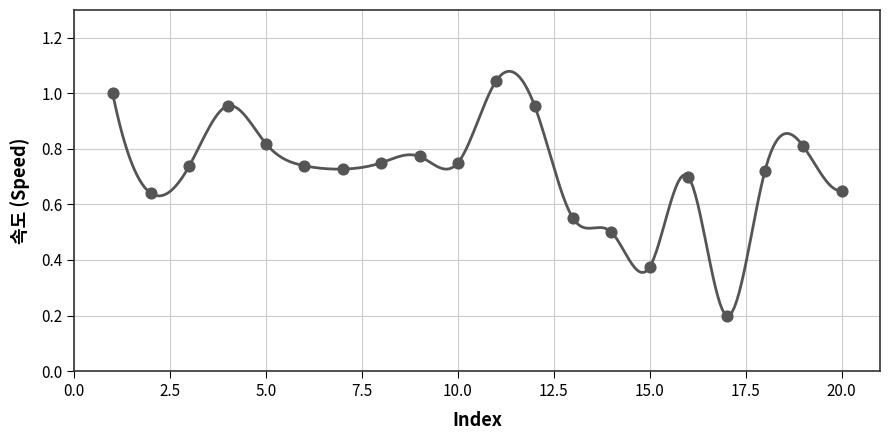

What is the change in value from 13 to 14?

-0.1